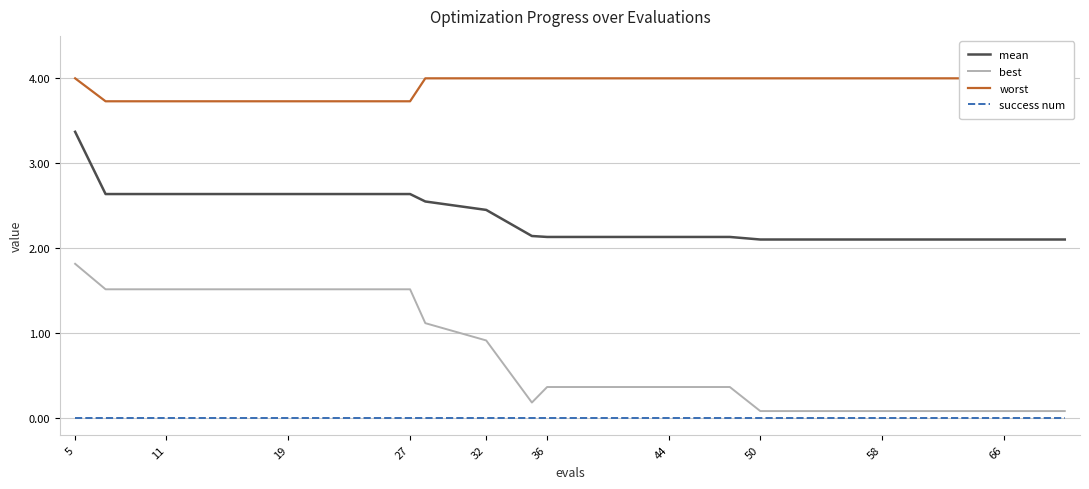

True or false: mean and success num cross at least once.

False